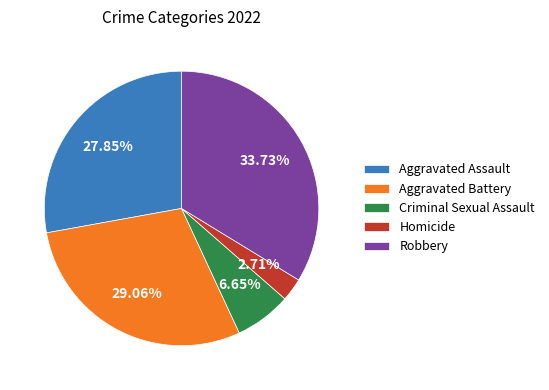

Which has a higher value, Aggravated Assault or Criminal Sexual Assault?

Aggravated Assault